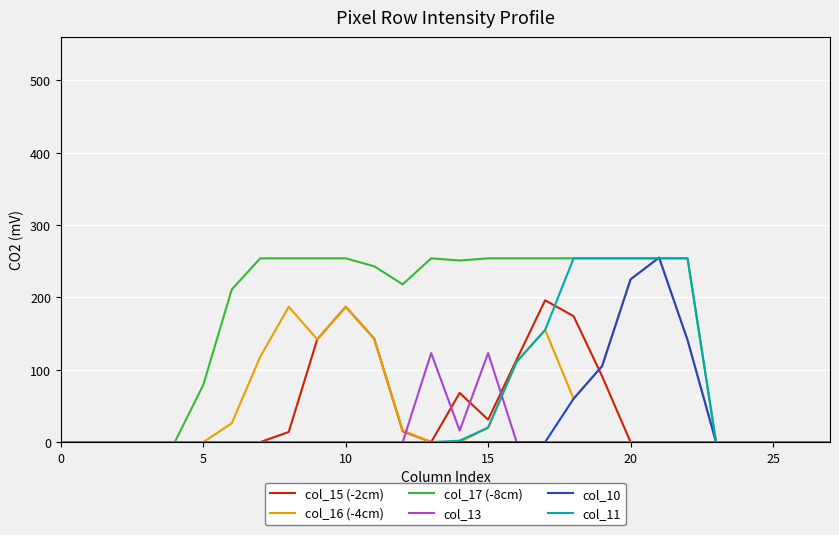

At how many categories does at least one series exceed 103?

17